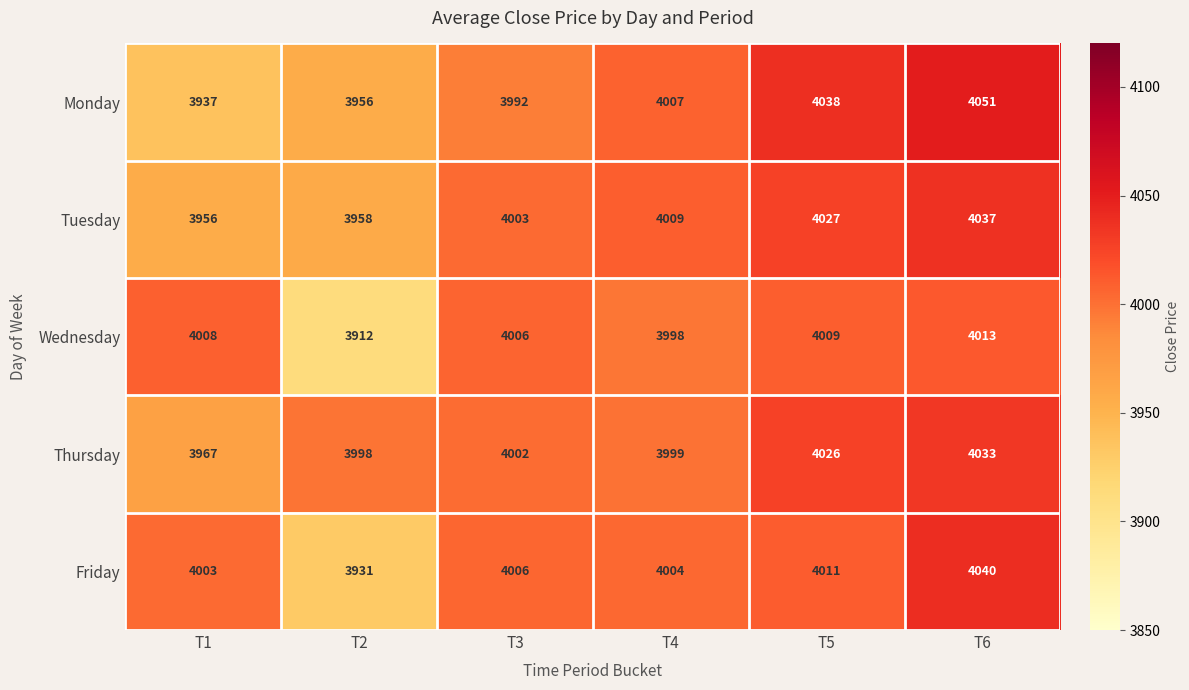

At T5, list the series in order from smallest to largest.

Wednesday, Friday, Thursday, Tuesday, Monday